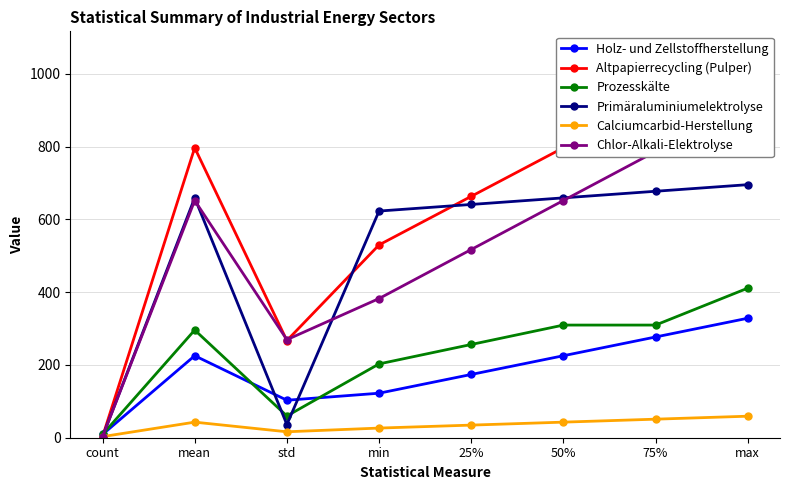

Is this an area chart (filled region under the line)?

No